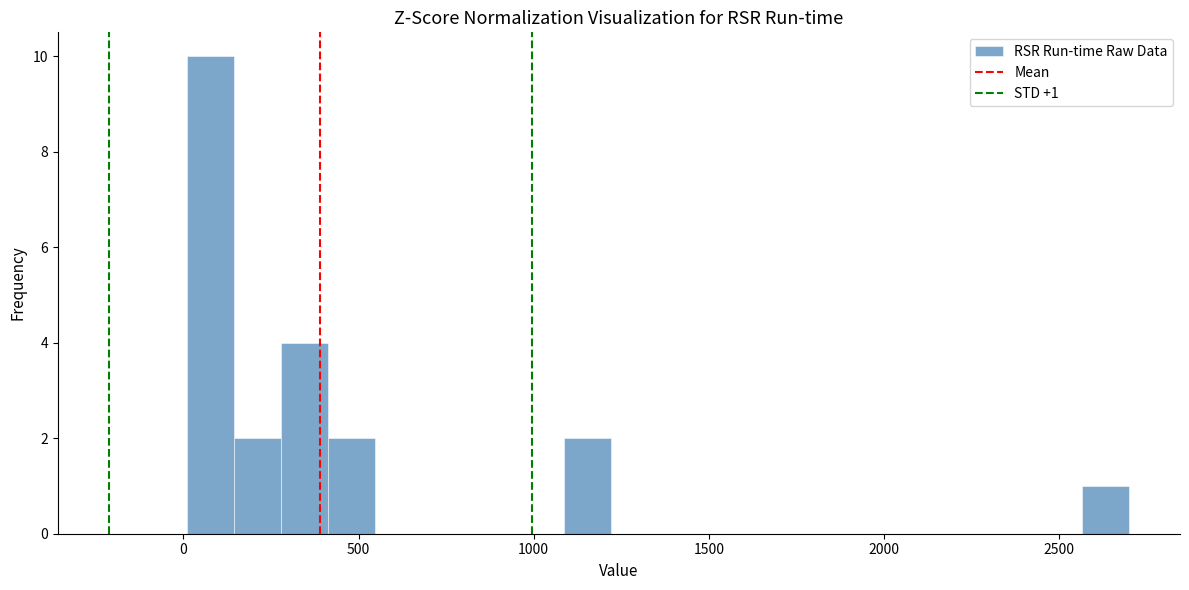

Read against the x-axis, roughly where is the centre of the tallest bar?

100